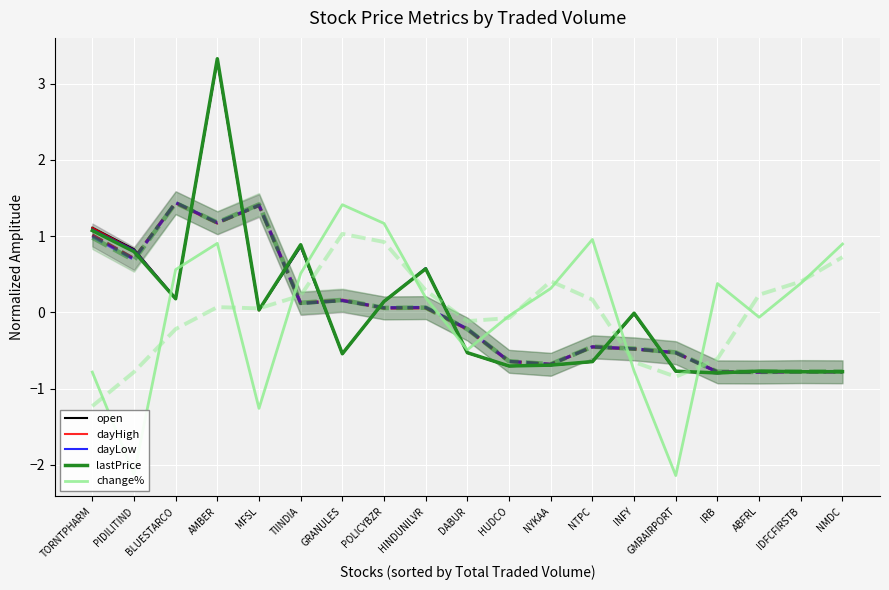

What is the difference between the maximum and minimum values in the open series?

4.1